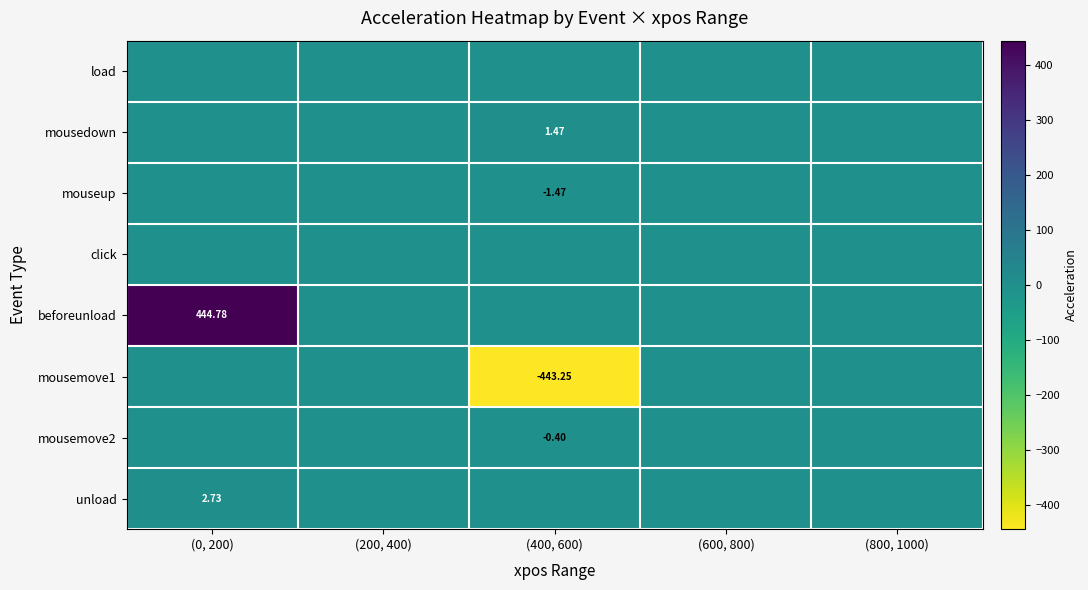

How many series are shown in this chart?

8